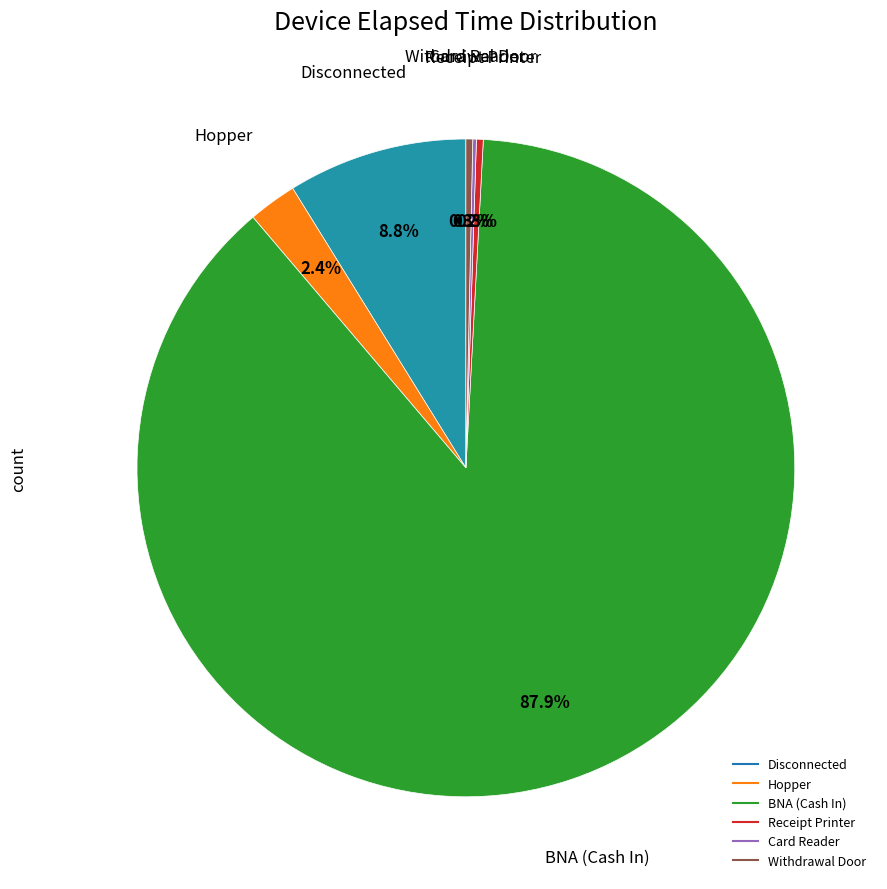

Is there any slice that represents more than half of the pie?

Yes